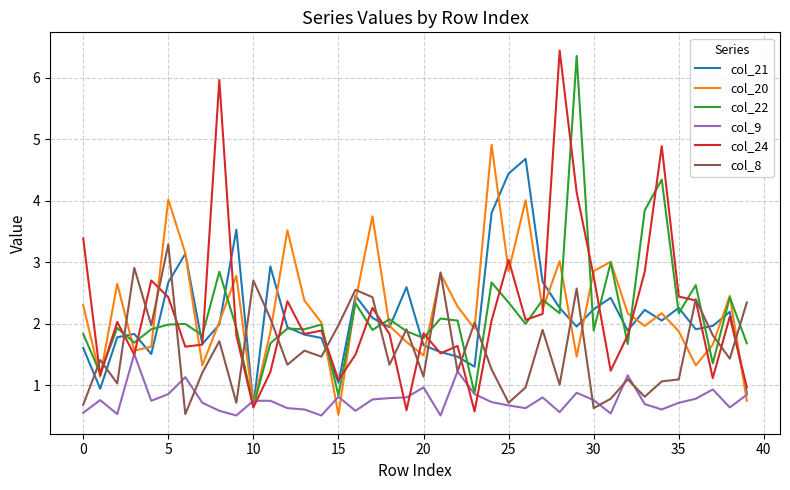

What is the difference between the second highest and minimum values in the col_24 series?

5.4